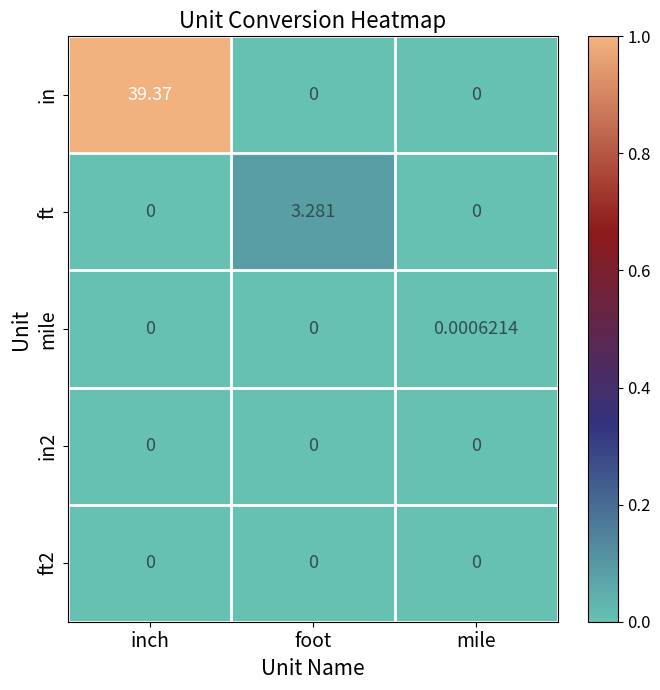

Which series changed the most between inch and foot?

in